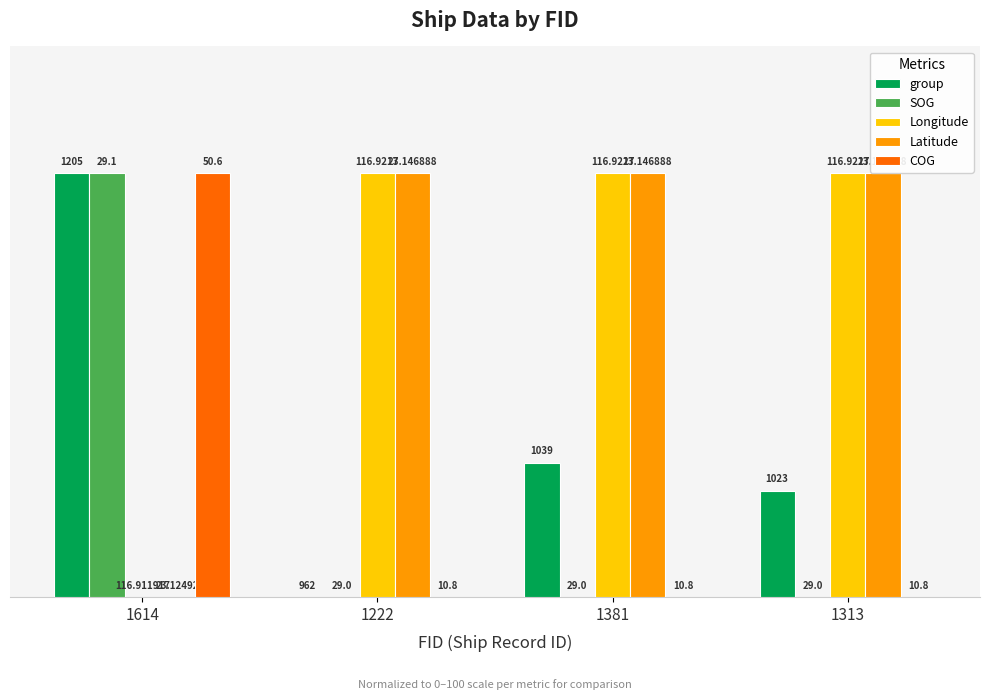

How many groups of bars are there?

4